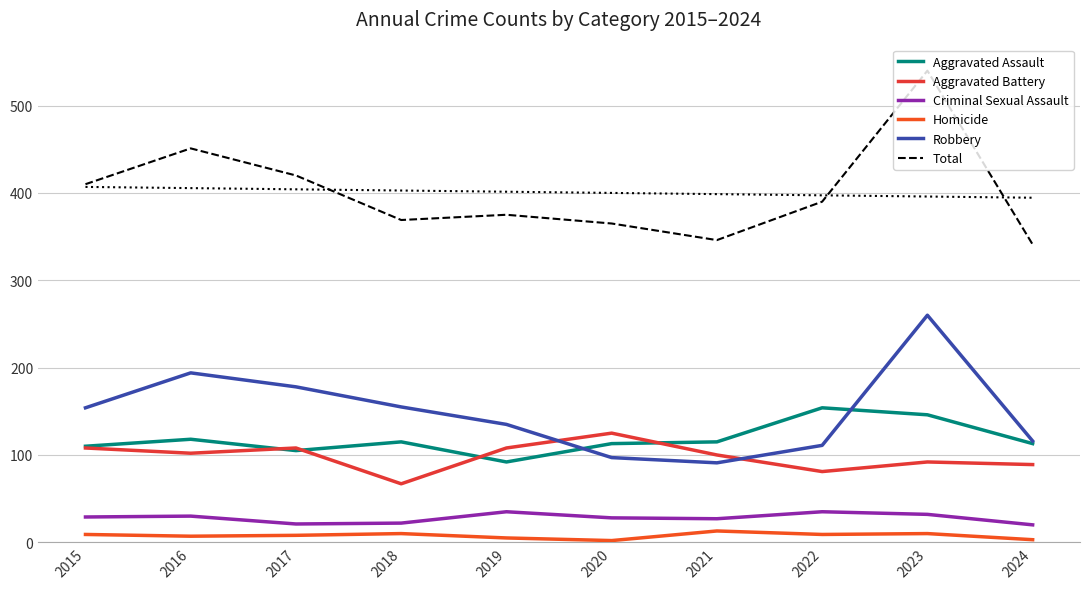

What is the sum of all Total values?

4007